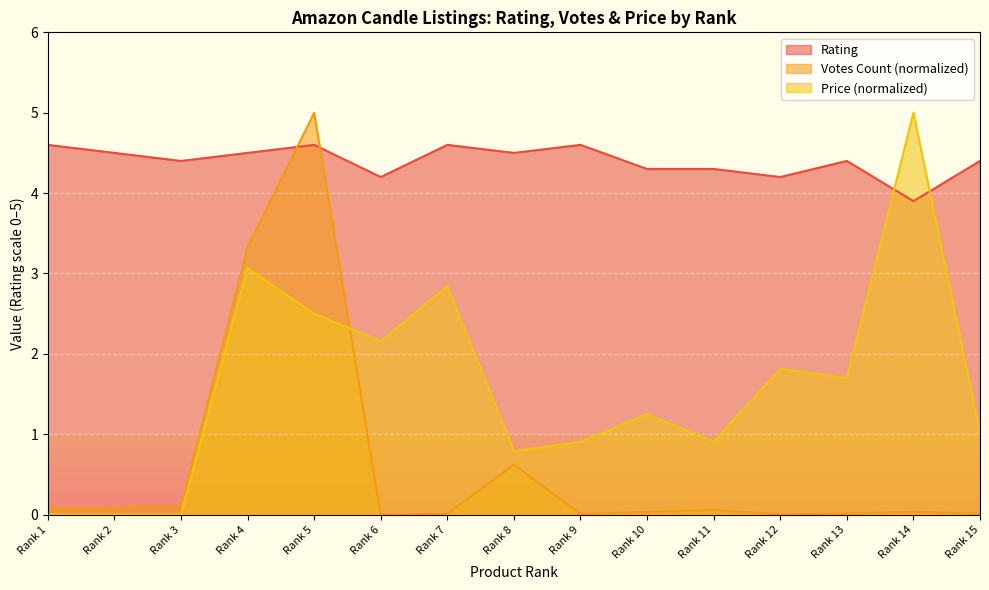

Which series ends up on top after the final intersection of Votes Count and Price?

Price